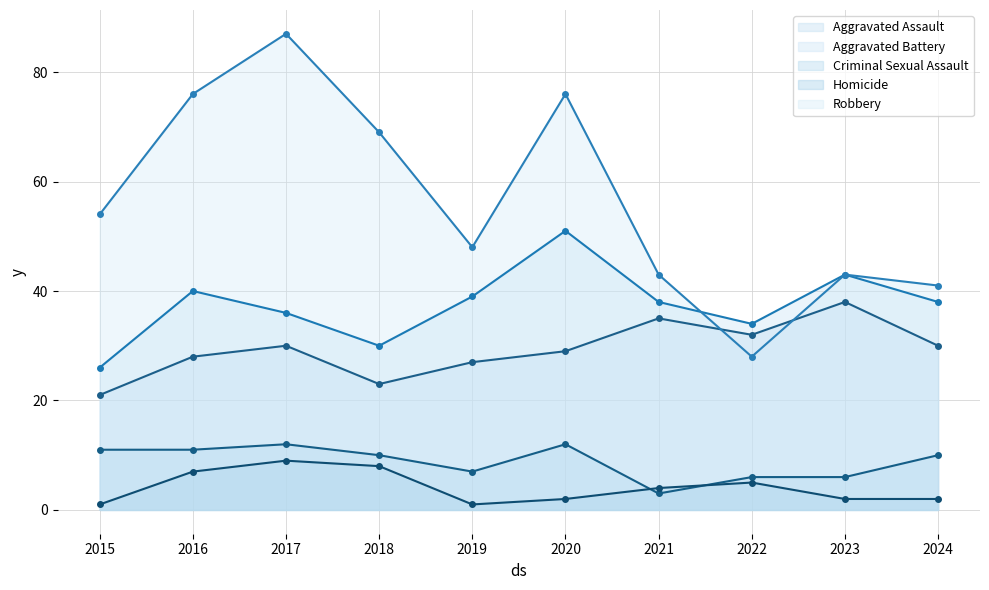

Reading right to left, what are all the values shown in this chart?

Aggravated Assault: 30	38	32	35	29	27	23	30	28	21
Aggravated Battery: 38	43	34	38	51	39	30	36	40	26
Criminal Sexual Assault: 10	6	6	3	12	7	10	12	11	11
Homicide: 2	2	5	4	2	1	8	9	7	1
Robbery: 41	43	28	43	76	48	69	87	76	54